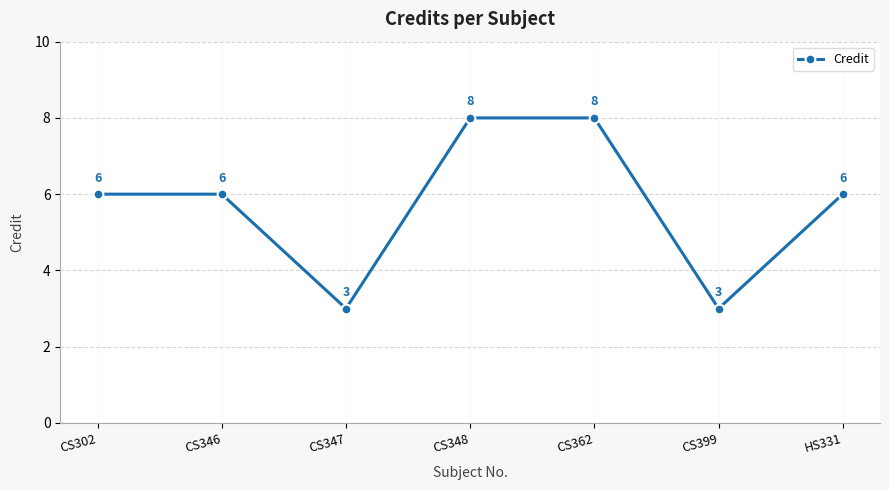

True or false: the data shows 3 at CS399.

True